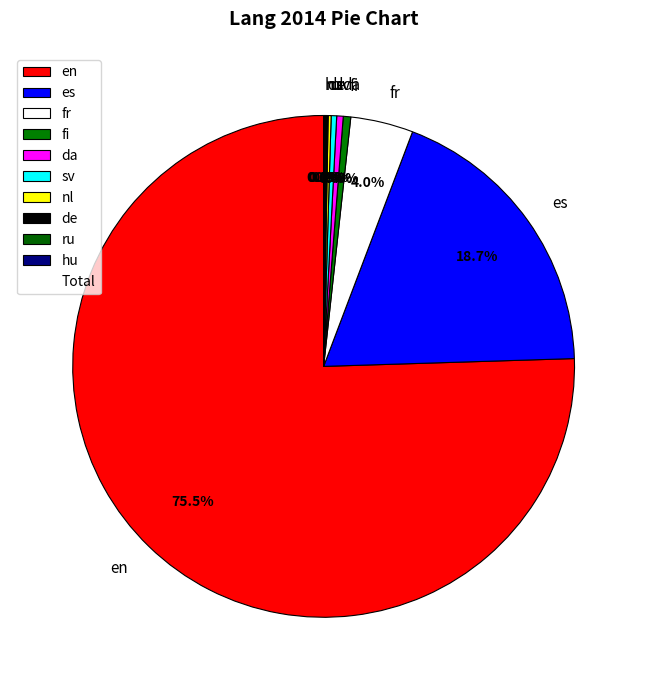

What percentage is the fr slice, to the nearest percent?

4%